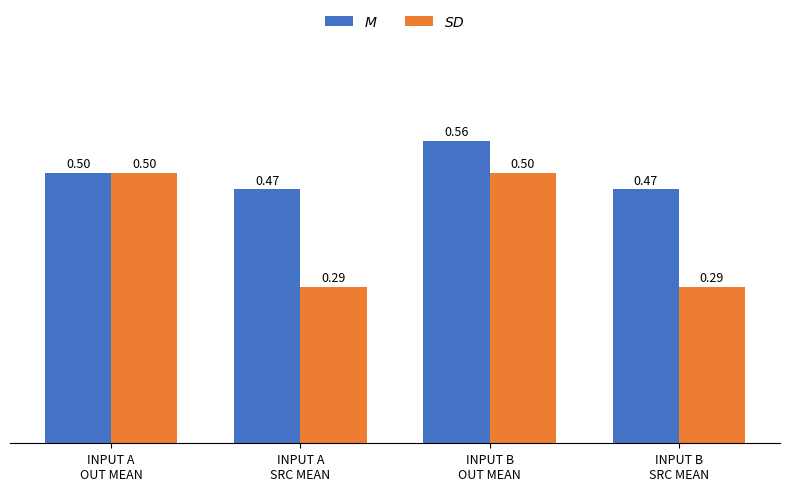

Rank the series at INPUT B
SRC MEAN from lowest to highest value.

$SD$, $M$